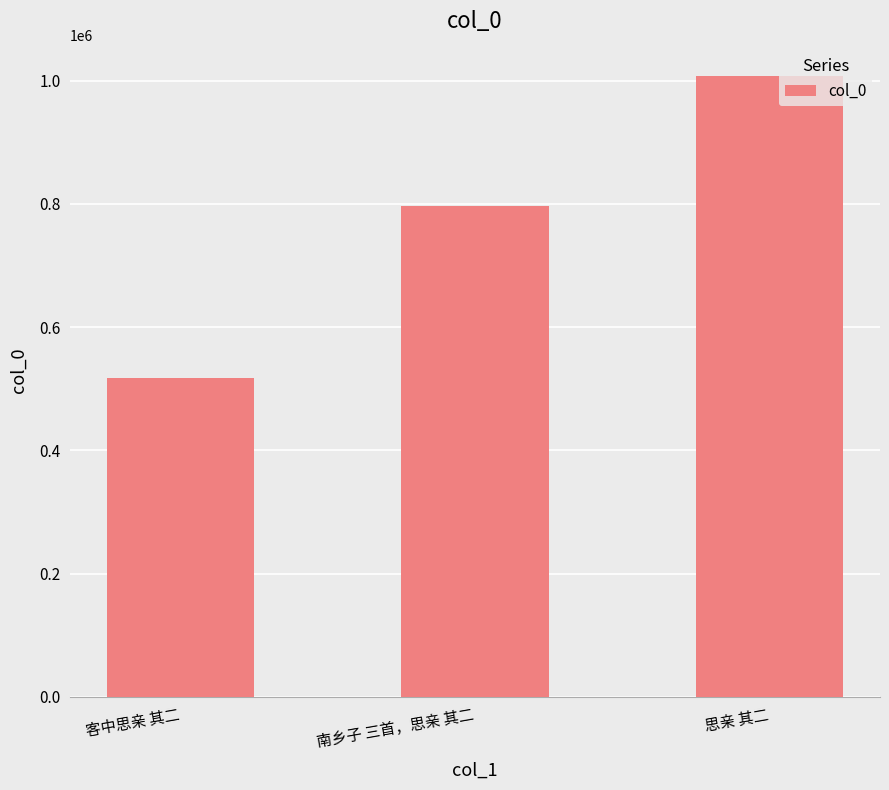

Rank the categories by value from highest to lowest.

思亲 其二, 南乡子 三首，思亲 其二, 客中思亲 其二